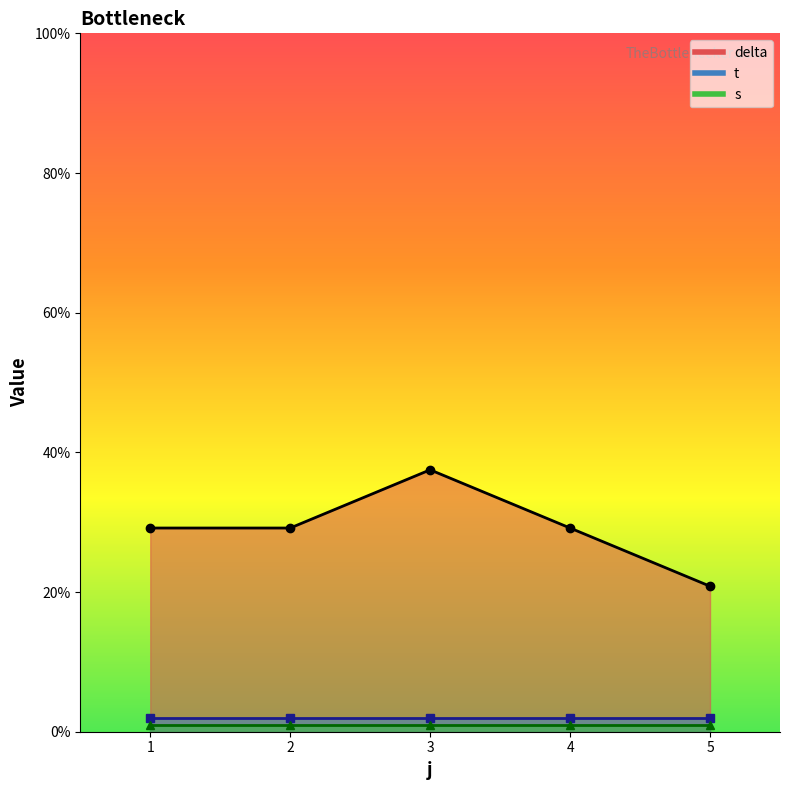

True or false: t and s cross at least once.

False